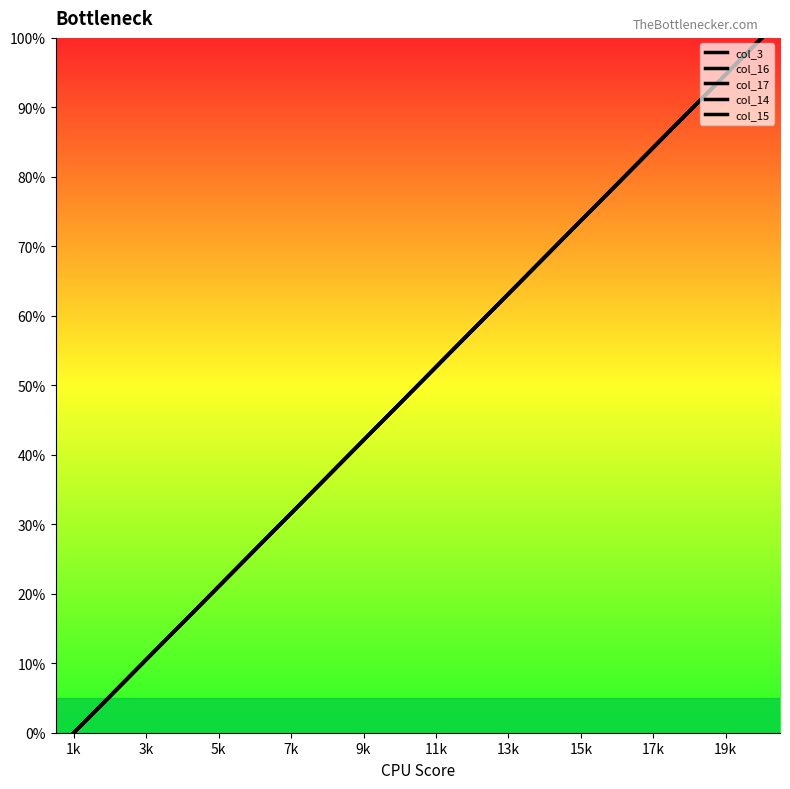

True or false: col_14 and col_15 intersect in this chart.

False